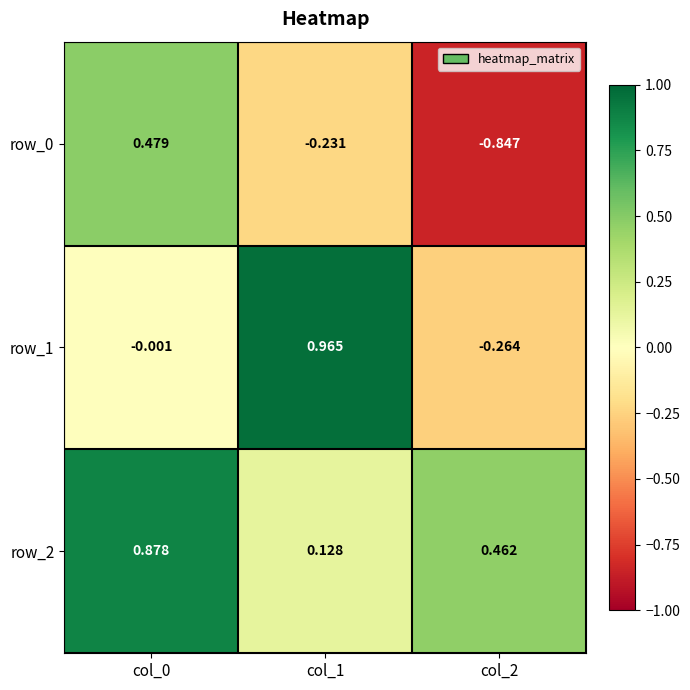

Is it true that row_2 equals 0.1 at col_2?

False